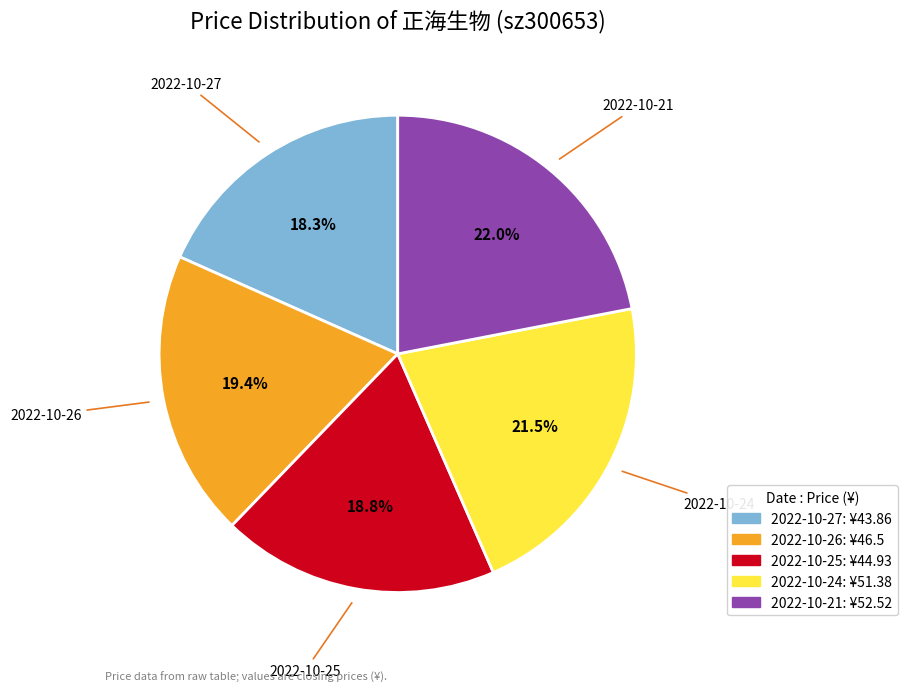

To the nearest percent, what is the combined percentage of 2022-10-27 and 2022-10-25?

37%